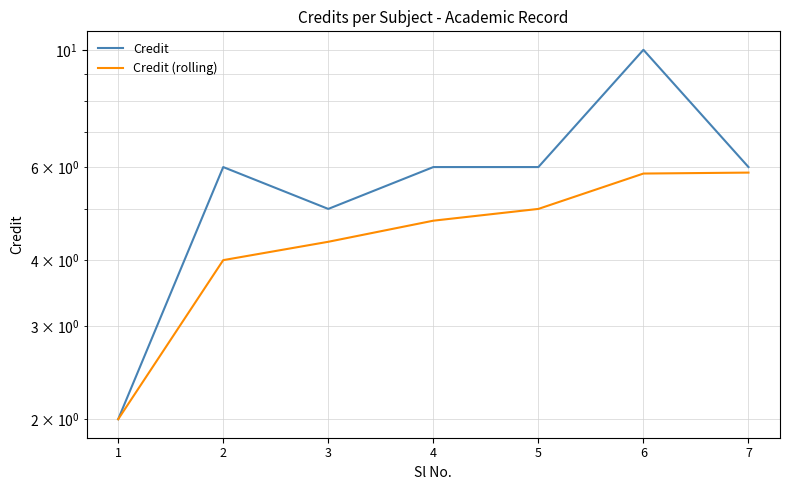

At which label is Credit closest to 6?

2